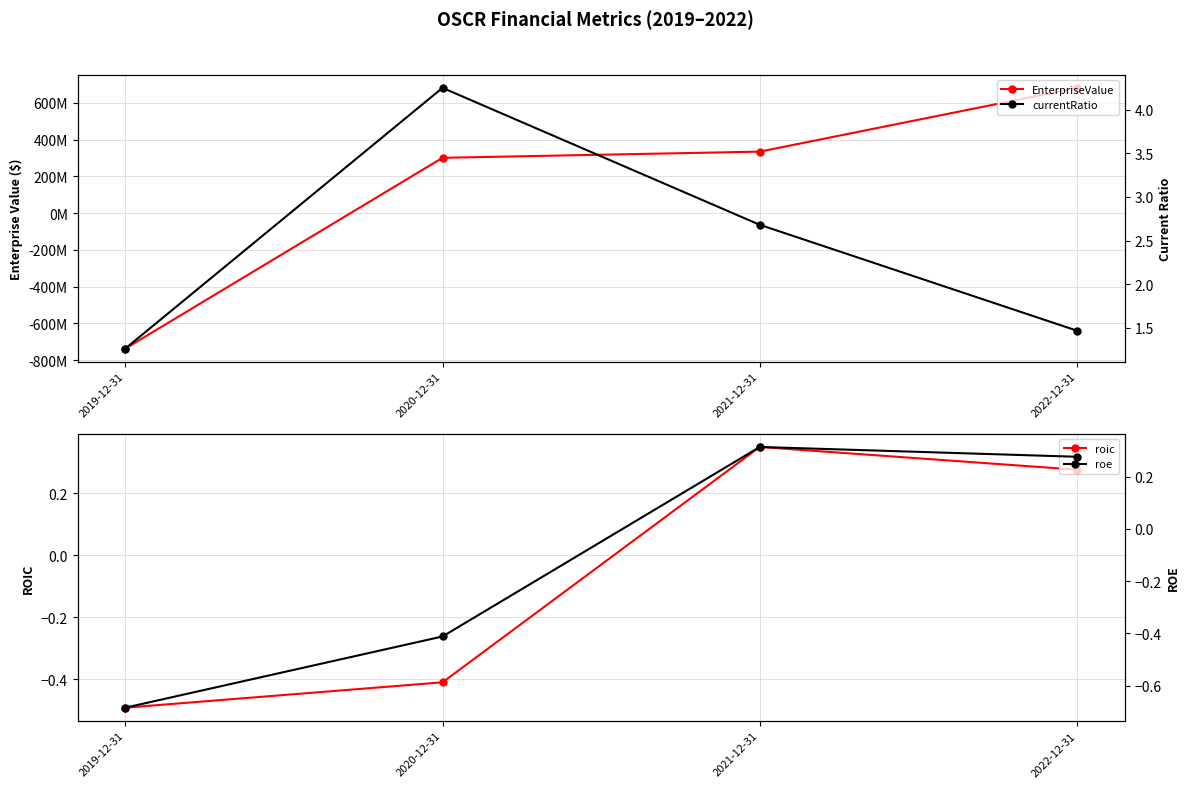

How many lines are shown in the chart?

4